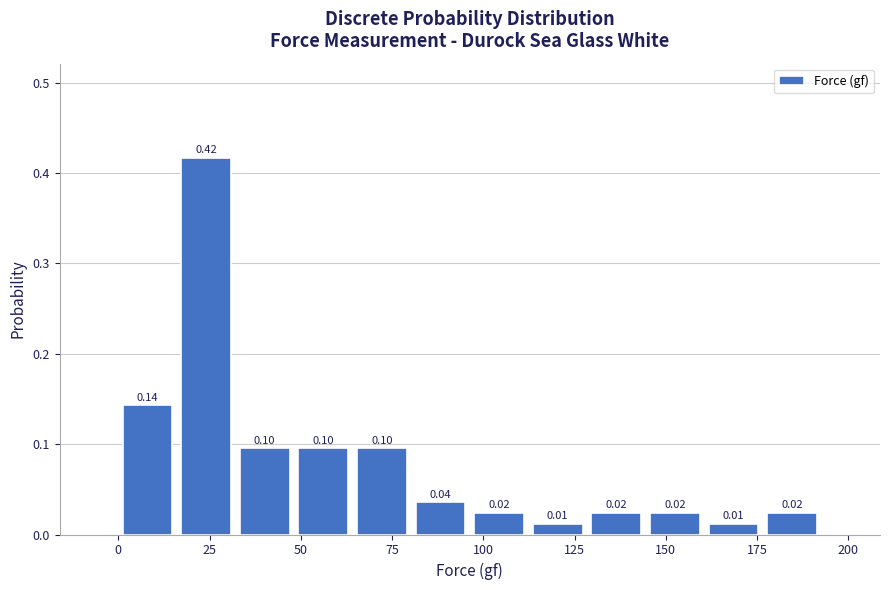

Read against the x-axis, roughly where is the centre of the tallest bar?

25